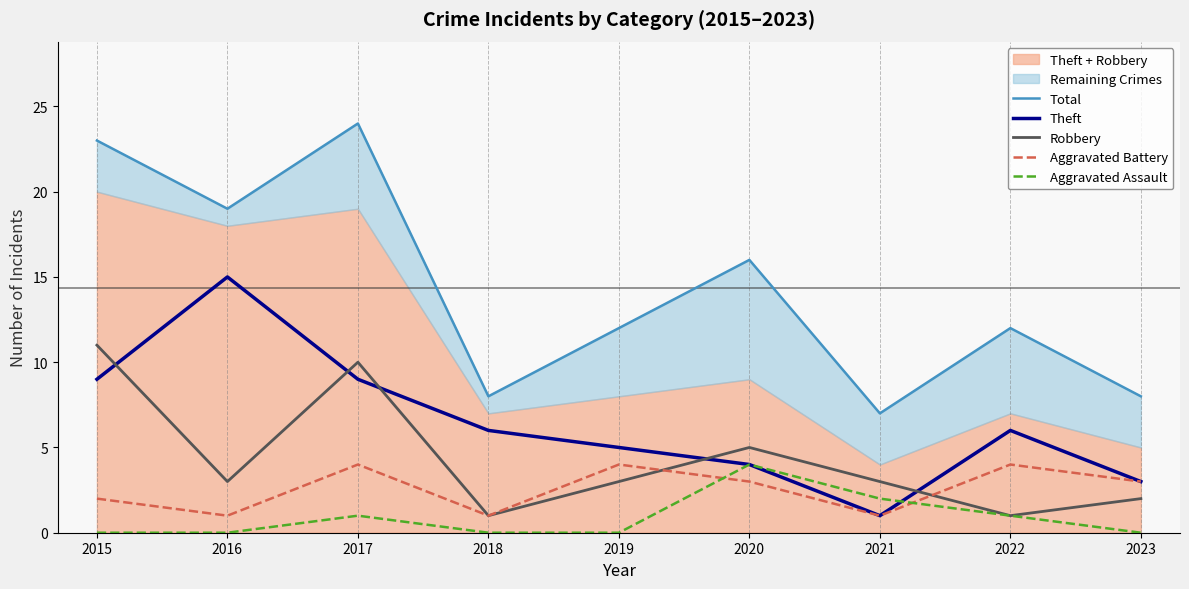

At which label does Theft first exceed 6?

2015